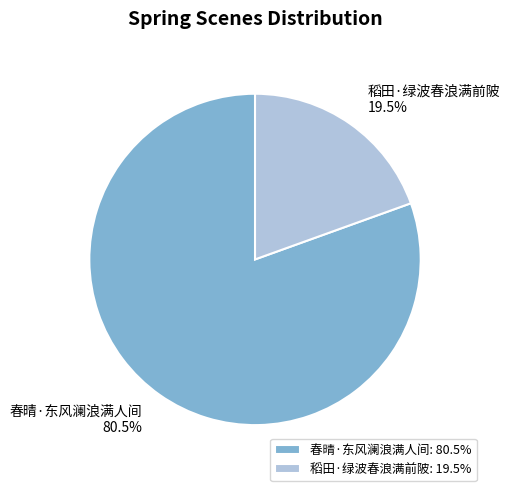

What is the largest slice in the pie chart?

春晴·东风澜浪满人间